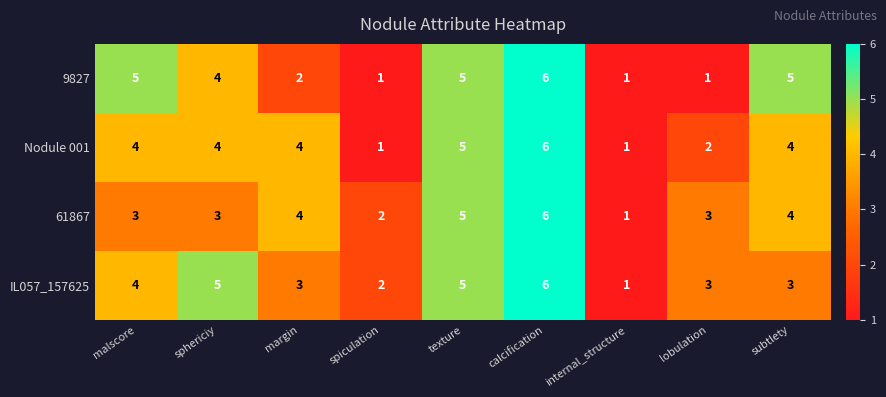

At which category does the chart reach its peak across all series?

calcification